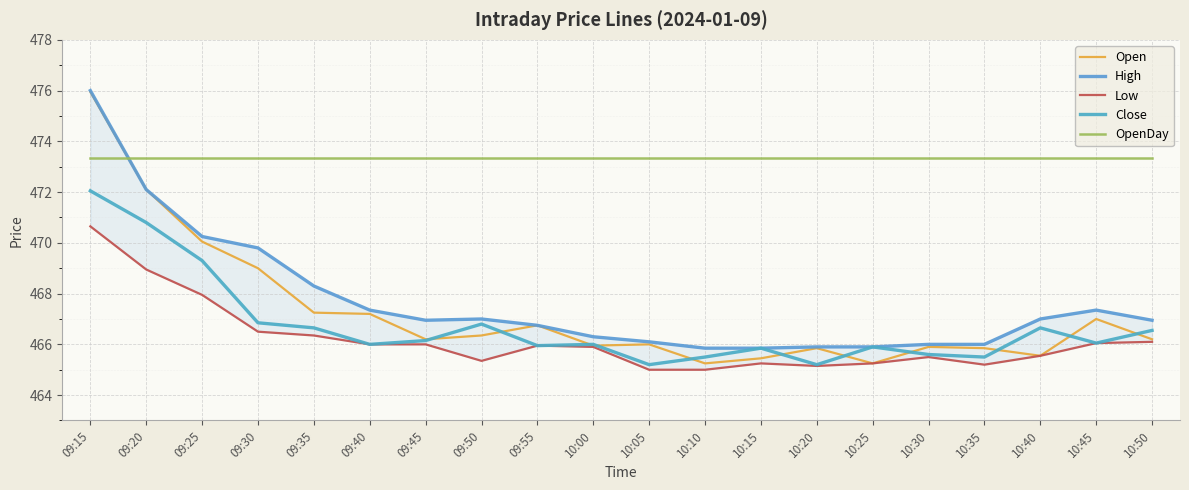

What position from the left is 09:45?

7